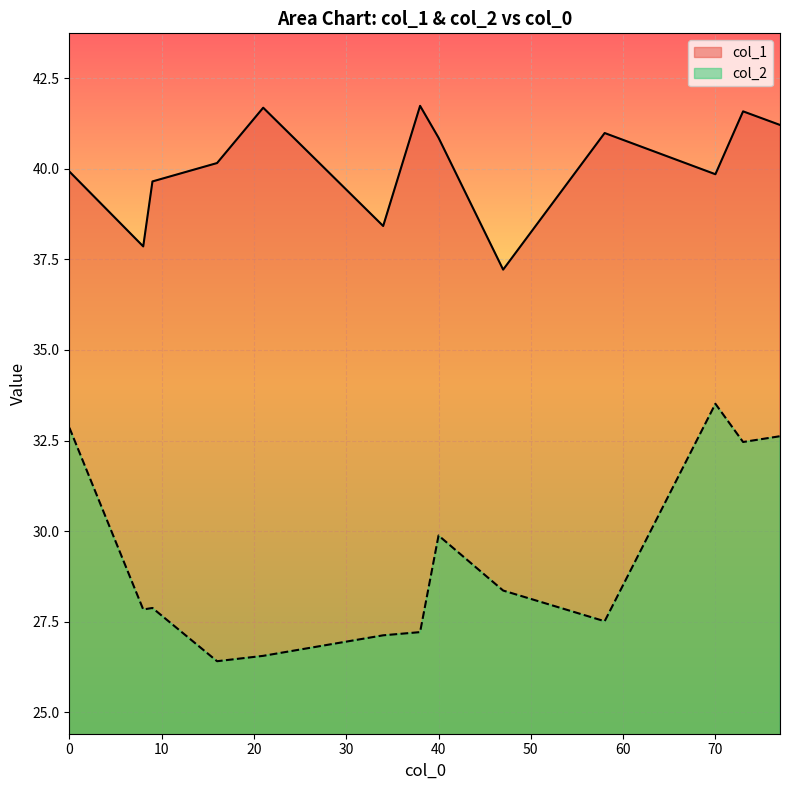

True or false: col_2 and col_1 cross at least once.

False